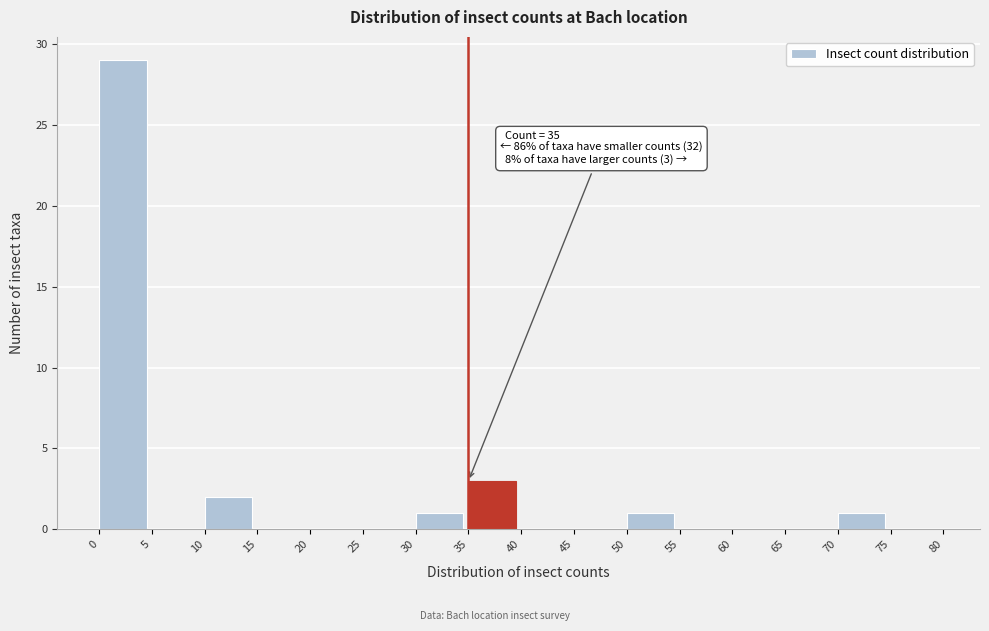

Over which range of the x-axis is the bar tallest?

0 to 5